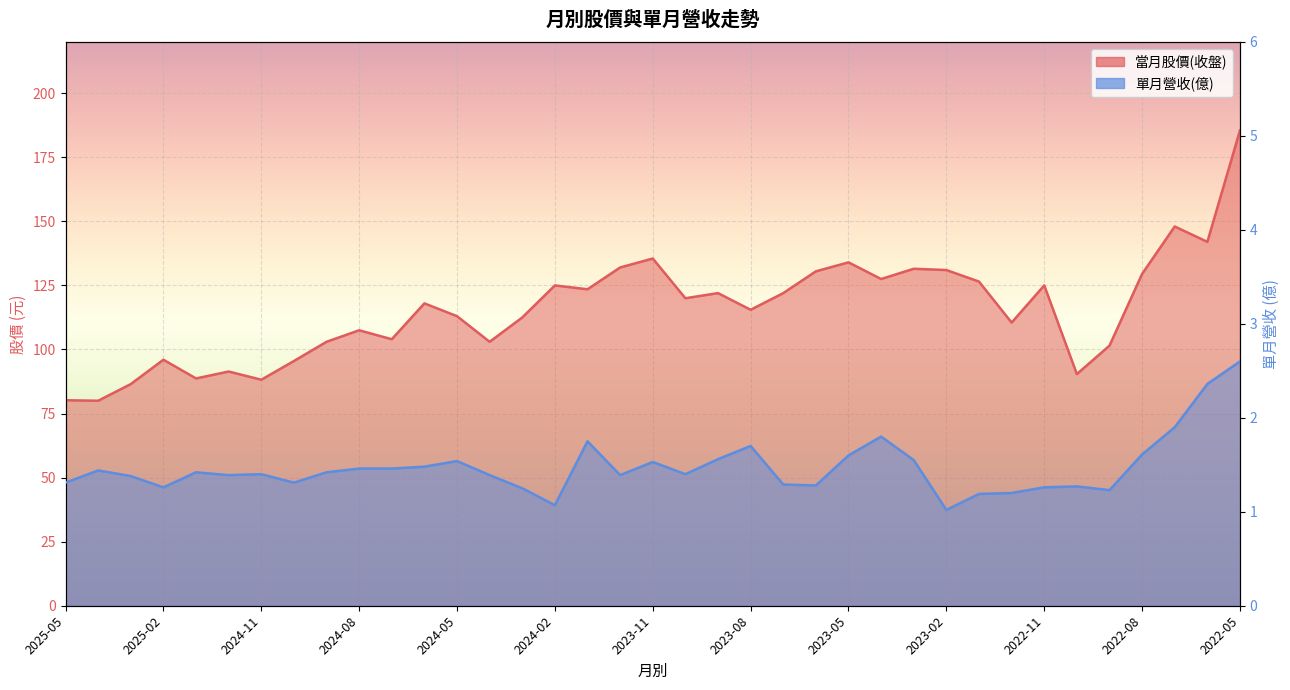

What is the average value of the 單月營收(億) series?

1.5